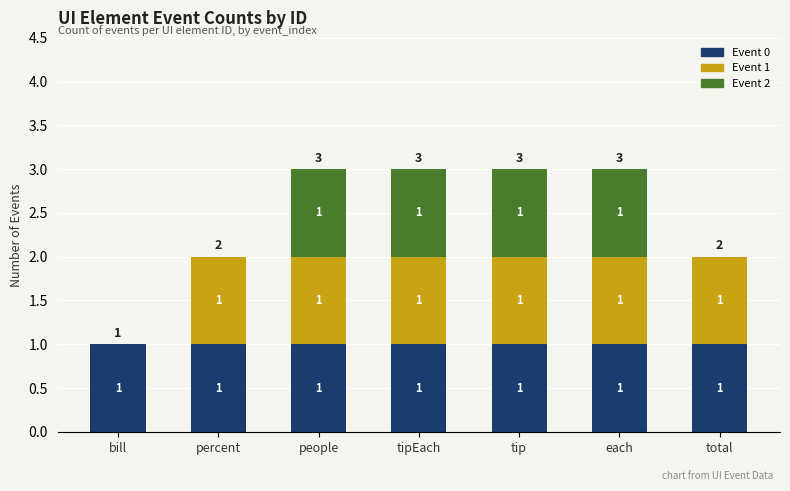

What are all the series names shown in the legend?

Event 0, Event 1, Event 2